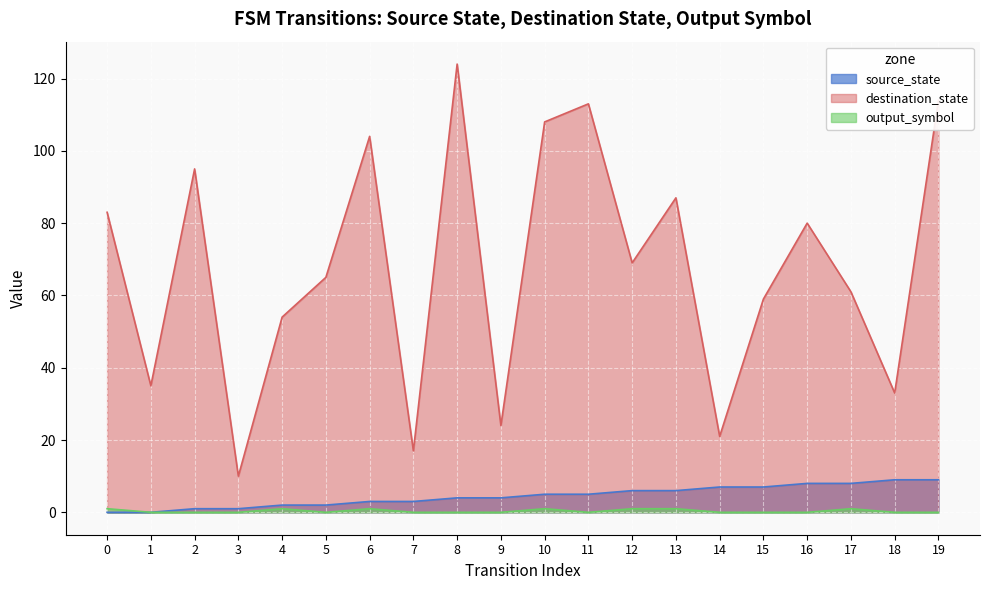

At 7, list the series in order from smallest to largest.

output_symbol, source_state, destination_state